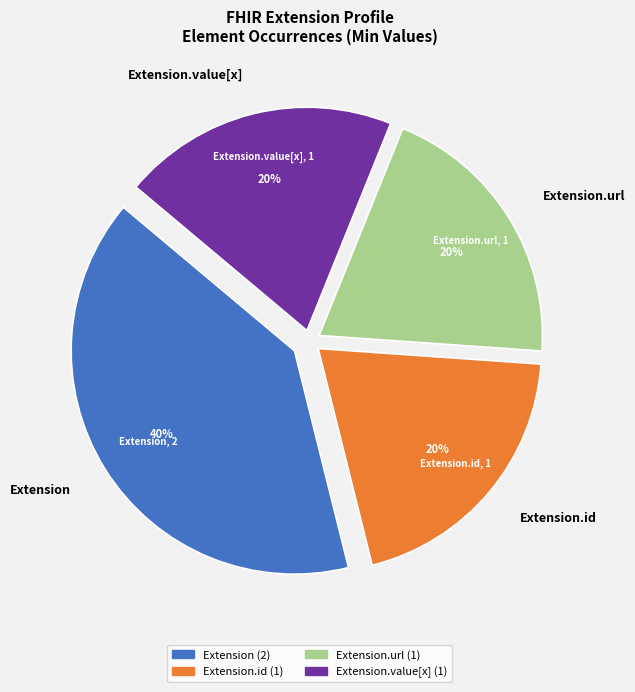

Does Extension.url represent more than half of the total?

No